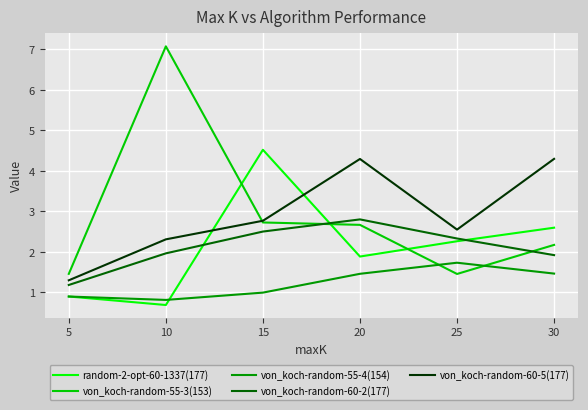

At 10, list the series in order from largest to smallest.

von_koch-random-55-3(153), von_koch-random-60-5(177), von_koch-random-60-2(177), von_koch-random-55-4(154), random-2-opt-60-1337(177)